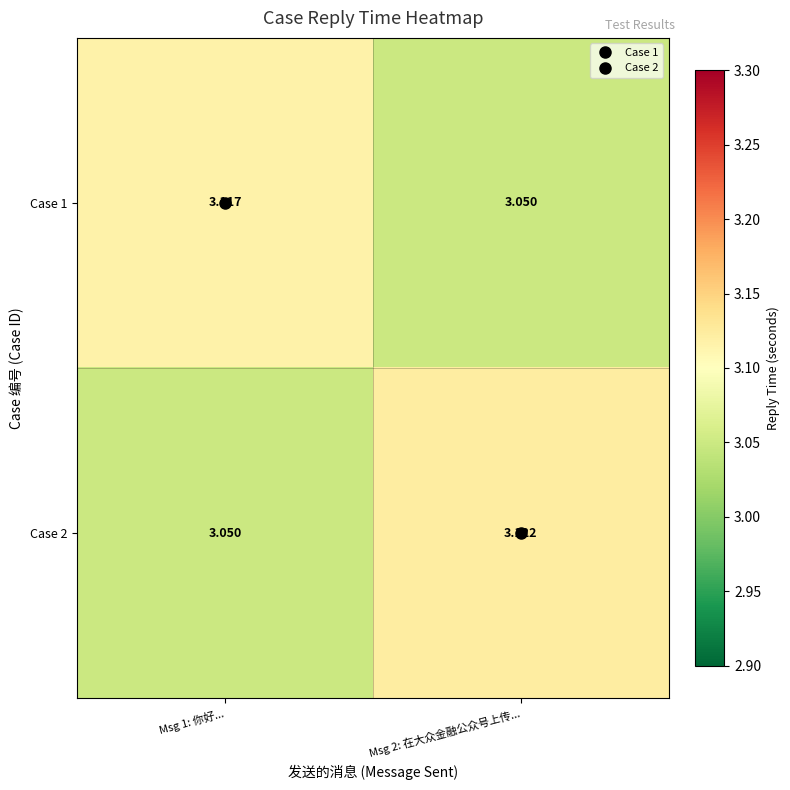

Is the value of Case 2 at Msg 1: 你好... greater than the value of Case 1 at Msg 1: 你好...?

No